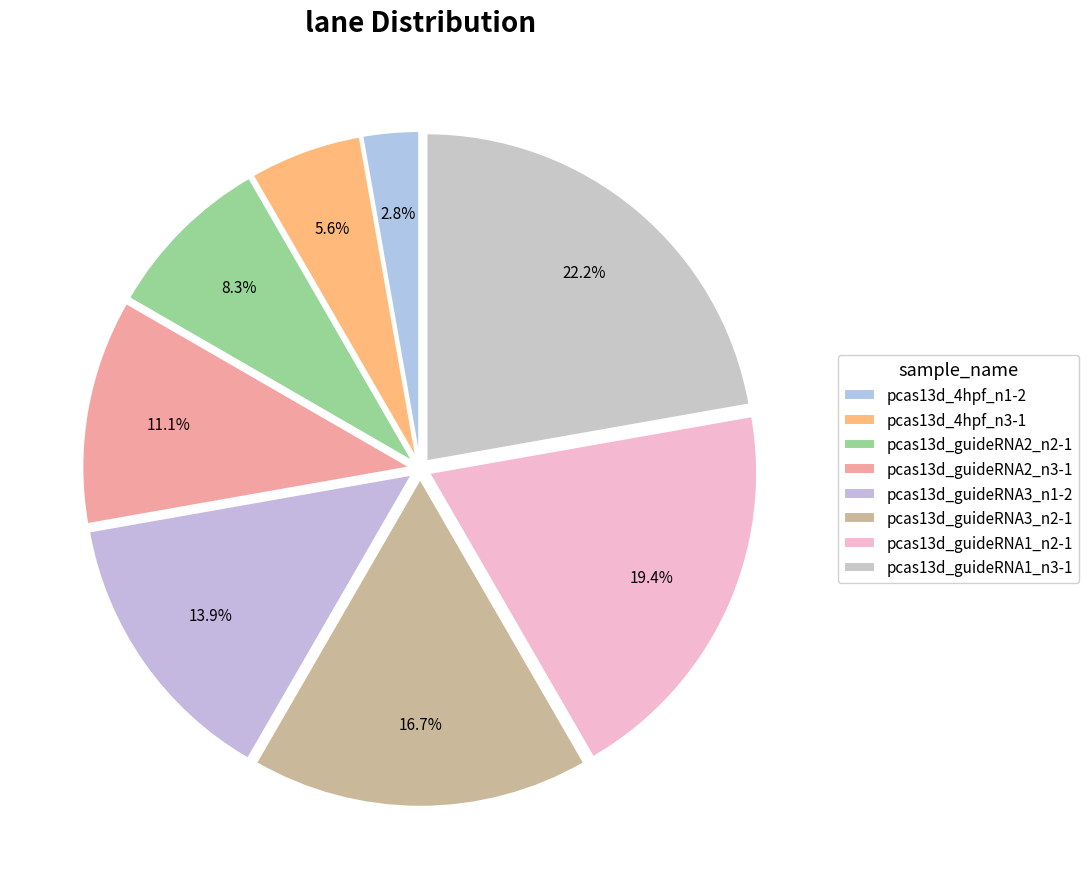

True or false: pcas13d_guideRNA3_n2-1 accounts for 17% of the total.

True